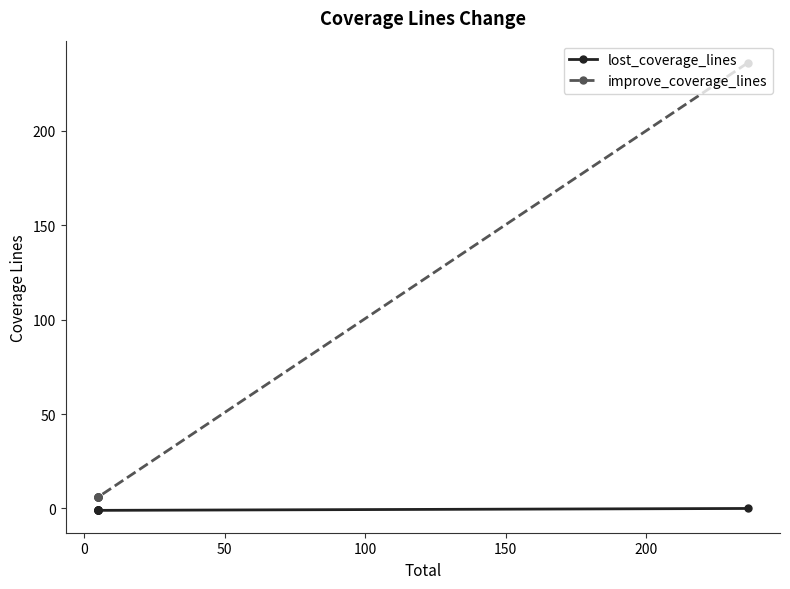

What is the total value across all series at 0?

5